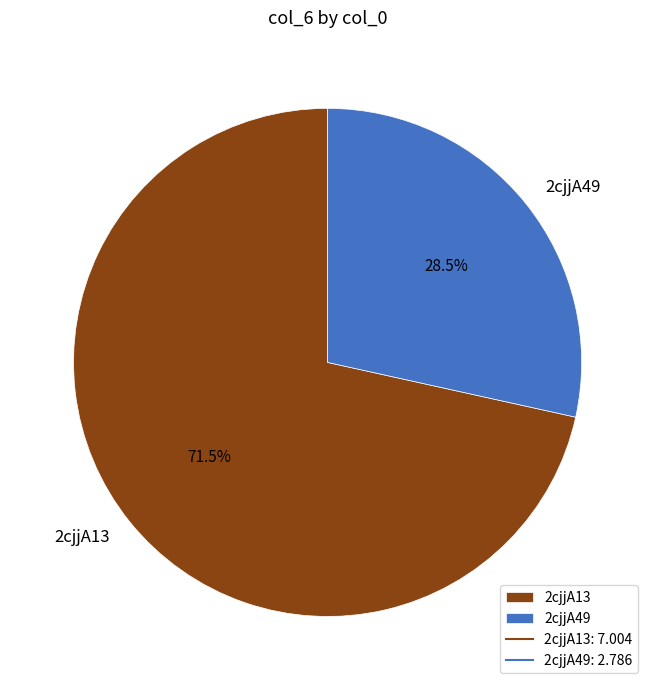

Is there any slice that represents more than half of the pie?

Yes